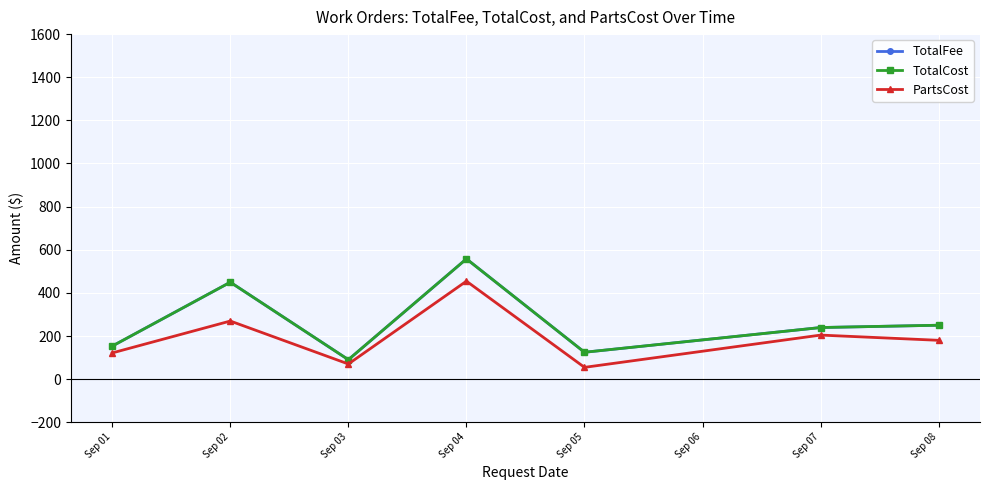

The TotalCost series shows 557.7 at Sep 04. True or false?

True